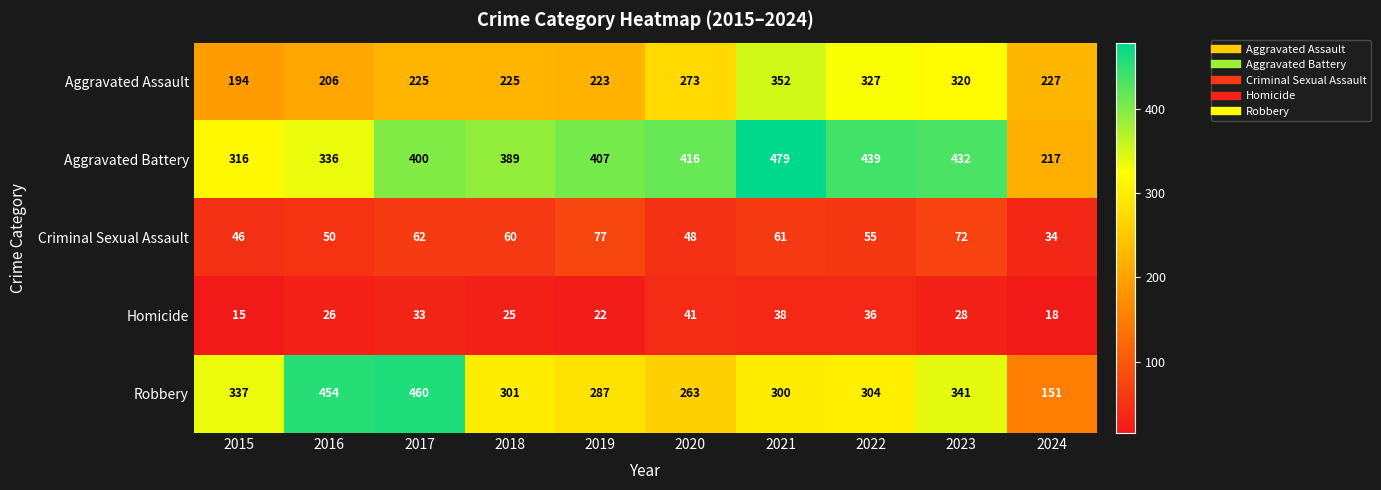

What is the sum of all Aggravated Assault values?

2572